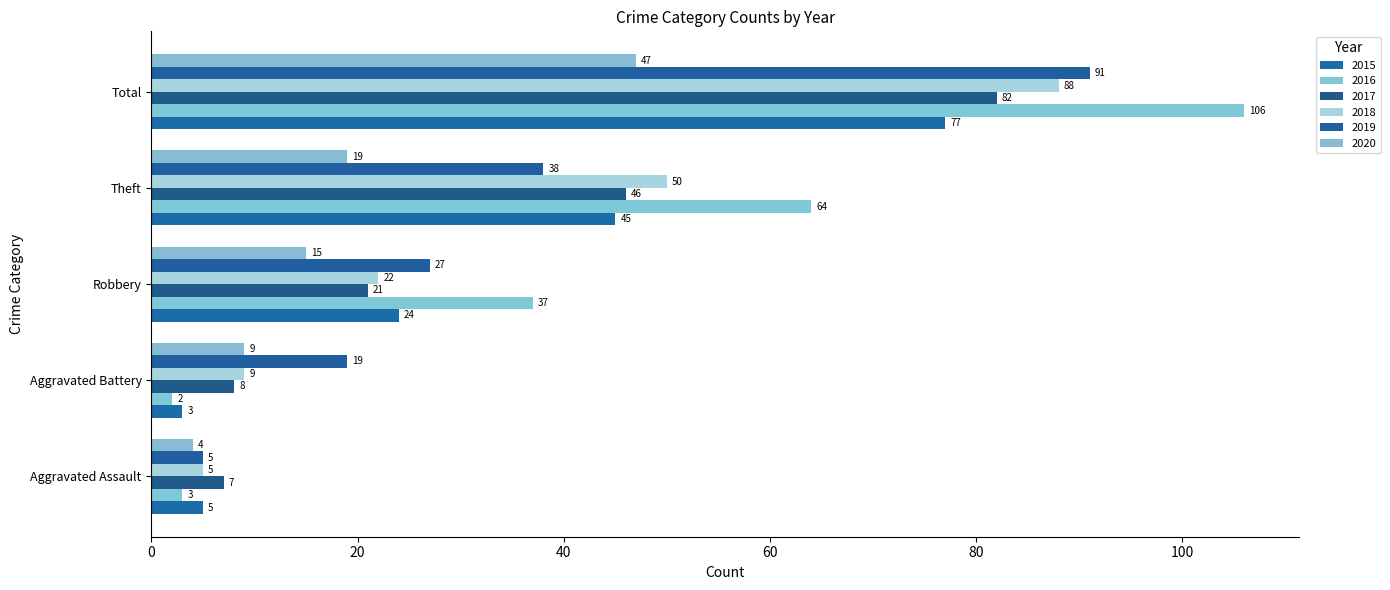

Which category has the highest value in the 2020 series?

Total